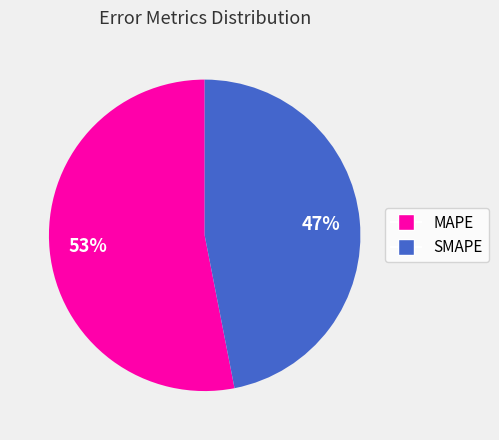

Approximately how many times larger is the value at SMAPE compared to MAPE?

0.9